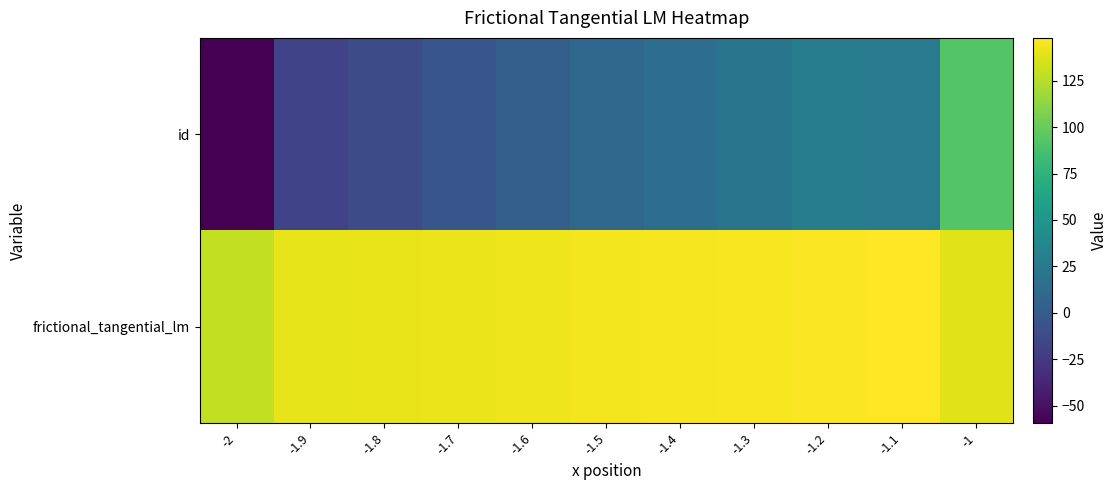

How many data points does each series have?

11